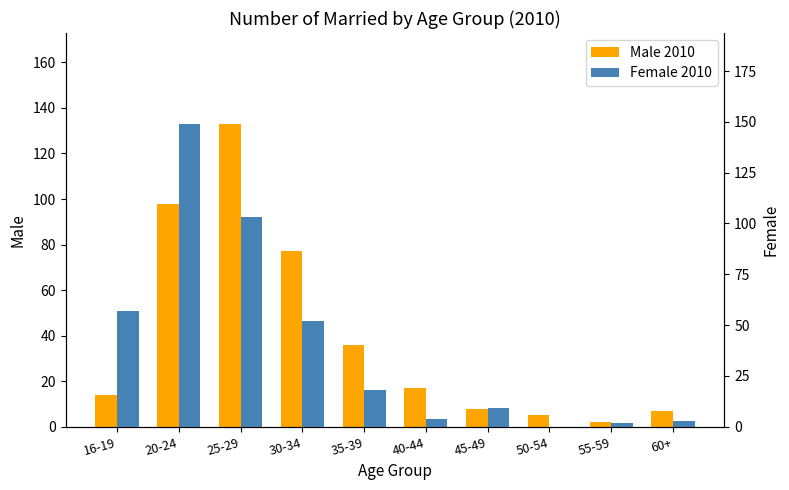

The value of Male 2010 at 55-59 is 1. True or false?

False